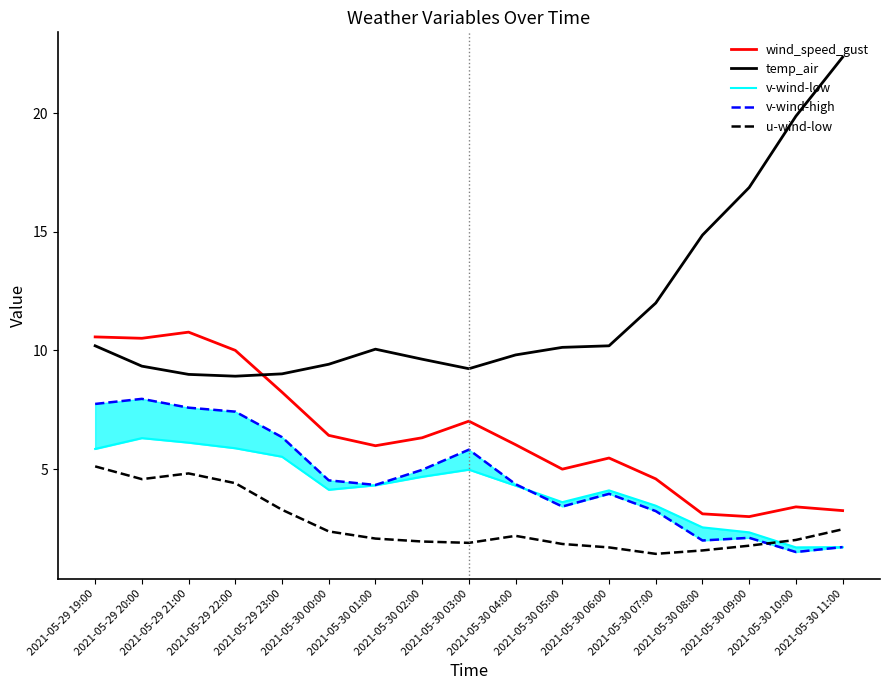

What is the approximate value of v-wind-low at 2021-05-29 23:00?

5.5